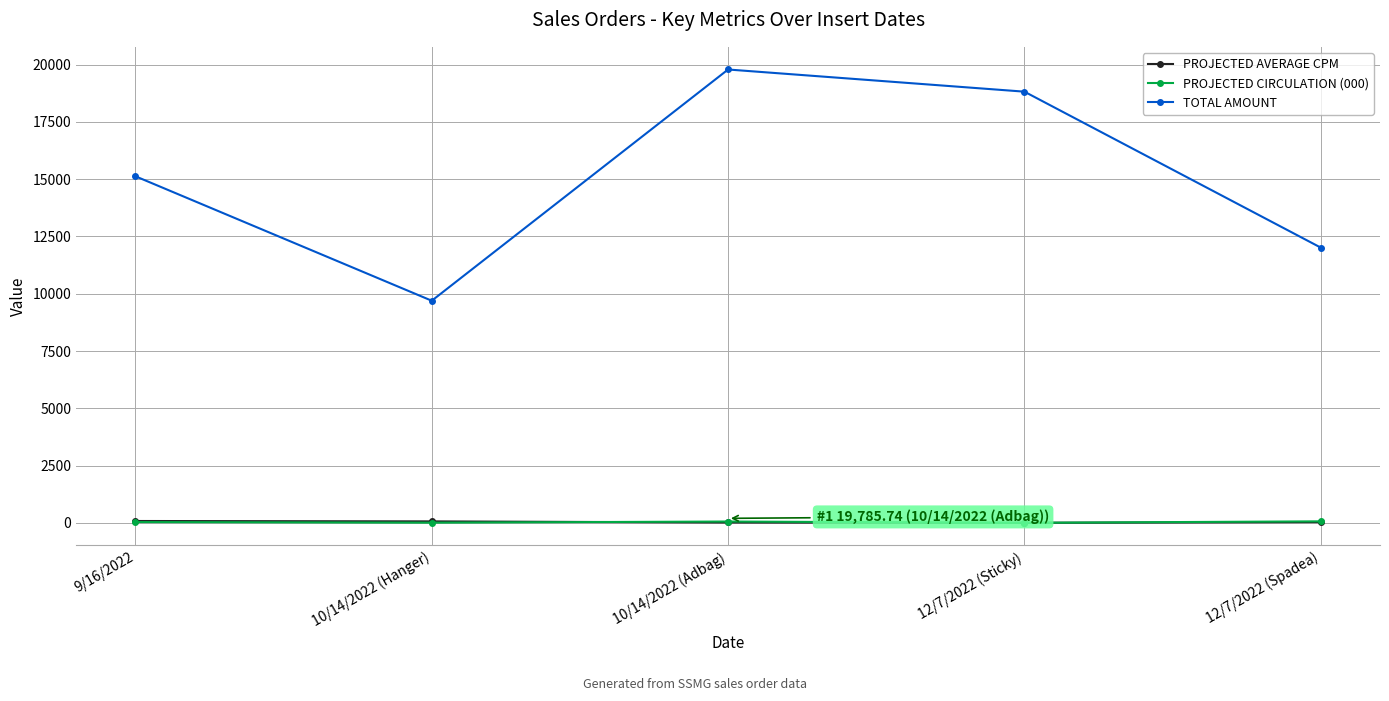

In TOTAL AMOUNT, how many points are higher than both neighbors (excluding endpoints)?

1